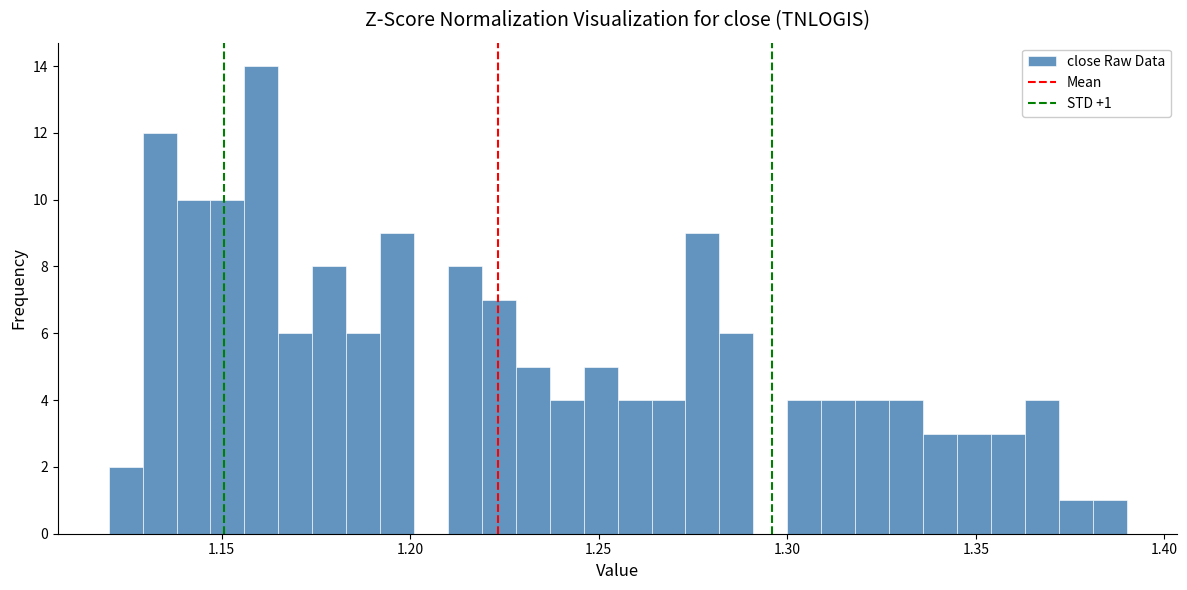

Read against the x-axis, roughly where is the centre of the tallest bar?

1.160